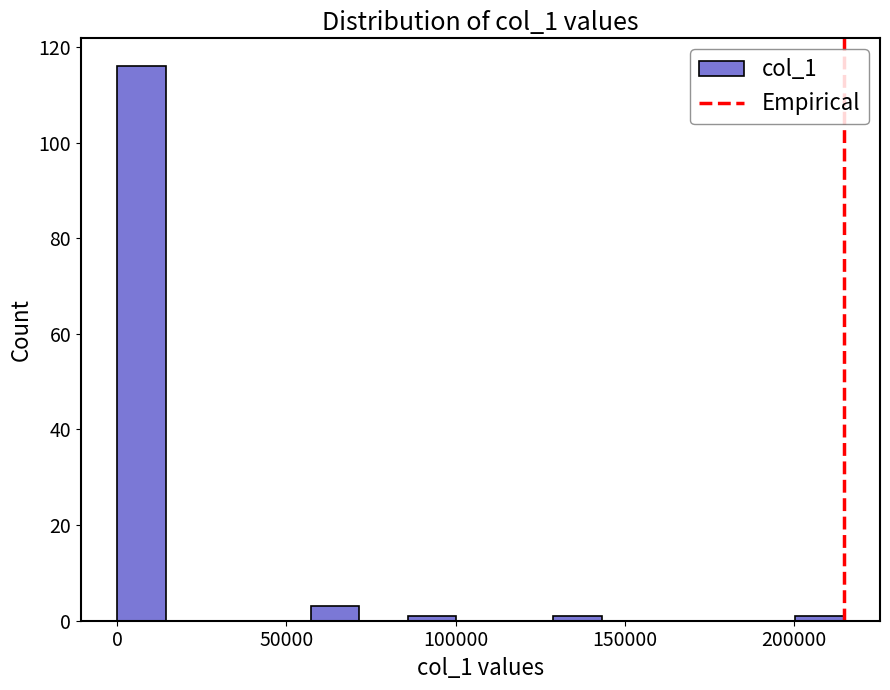

Around what value on the x-axis is the tallest bar? Give the approximate position of its centre, as read against the axis.

5000